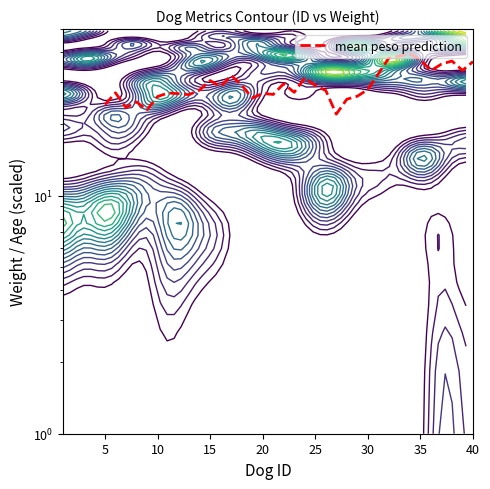

How many values exceed 27?

22